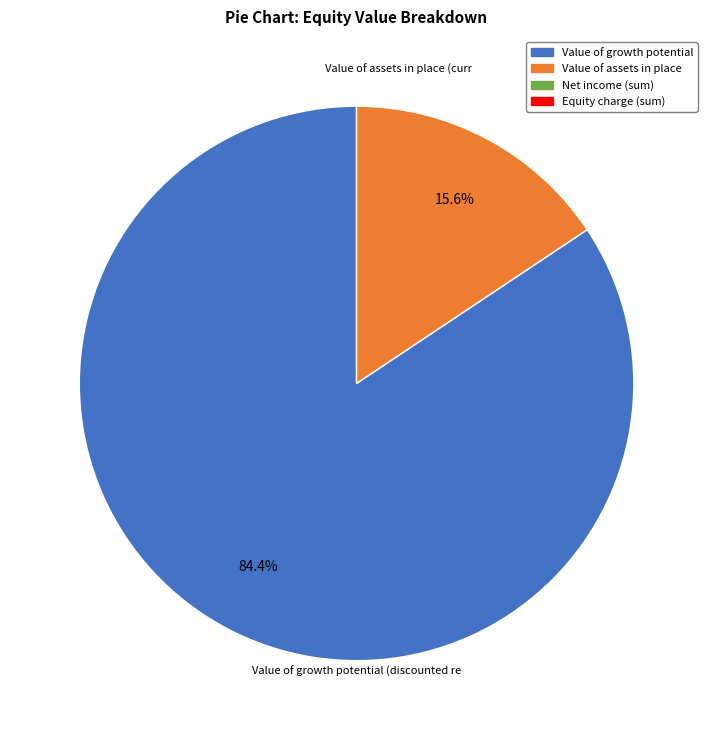

Is there any slice that represents more than half of the pie?

Yes